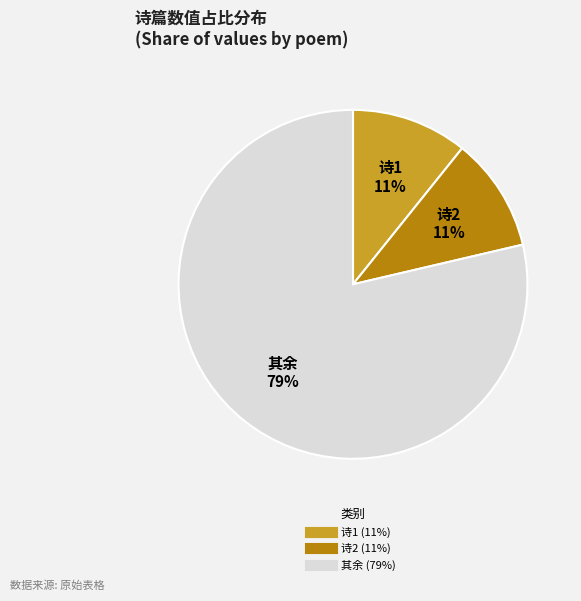

To the nearest percent, what is the average slice percentage?

33%